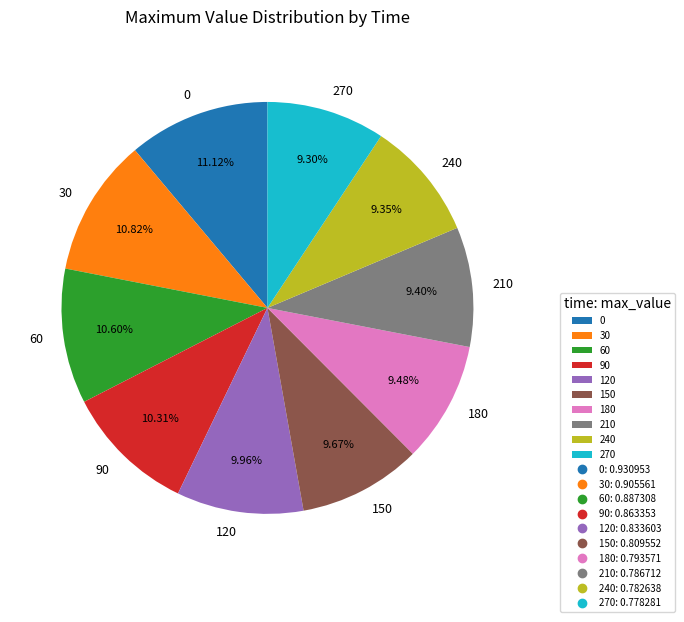

To the nearest percent, what portion does 150 represent?

10%